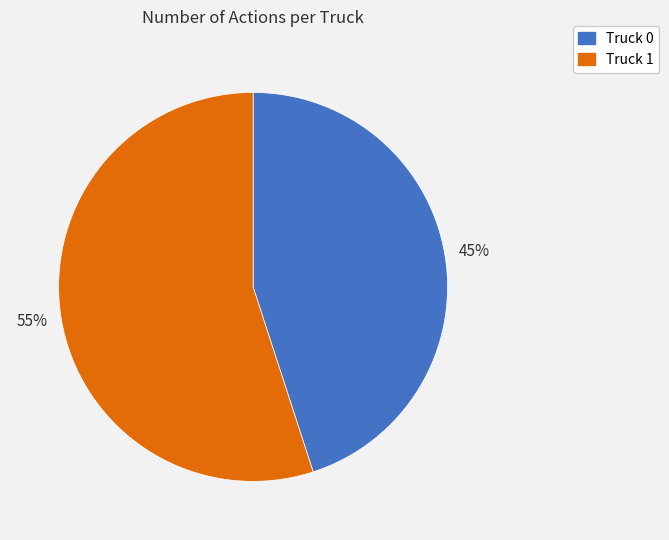

How many segments does this pie chart have?

2